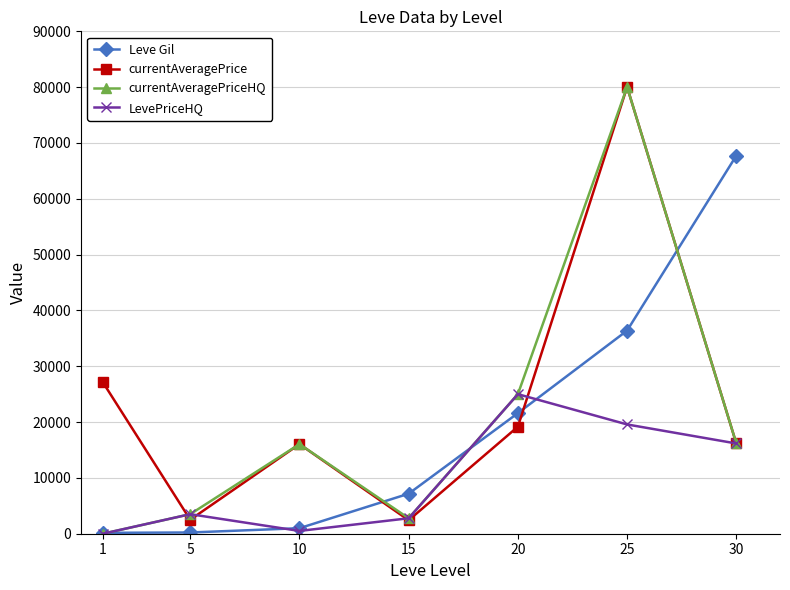

What is the difference between the highest and lowest values at 20?

5826